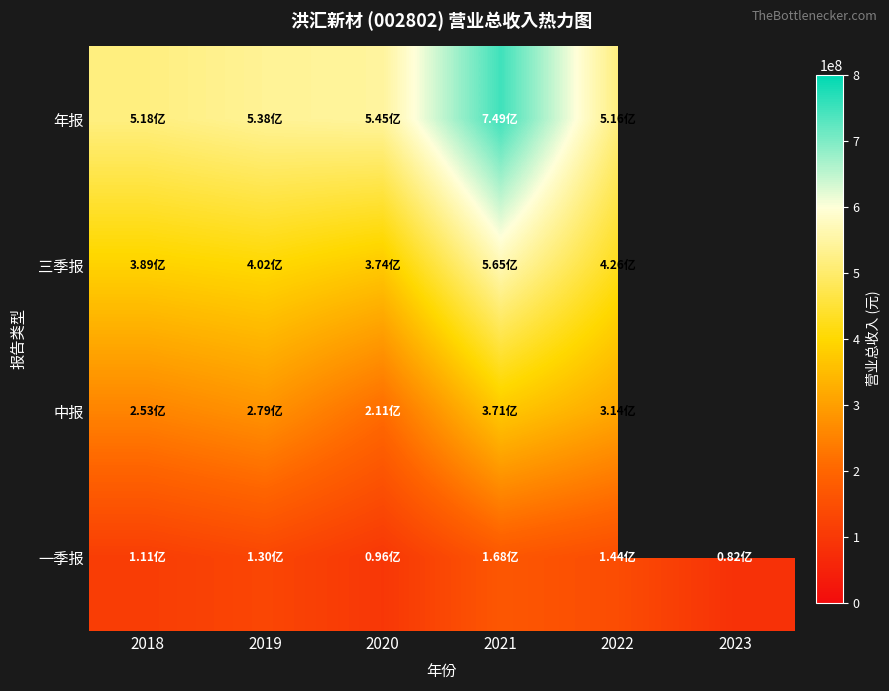

The 年报 series shows 518306951.3 at 2018. True or false?

True